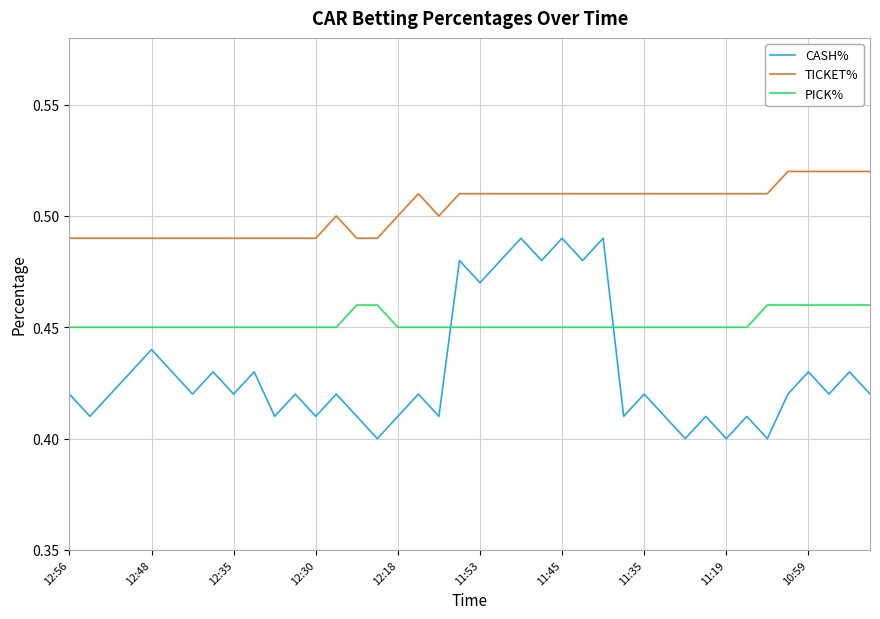

Is this an area chart (filled region under the line)?

No